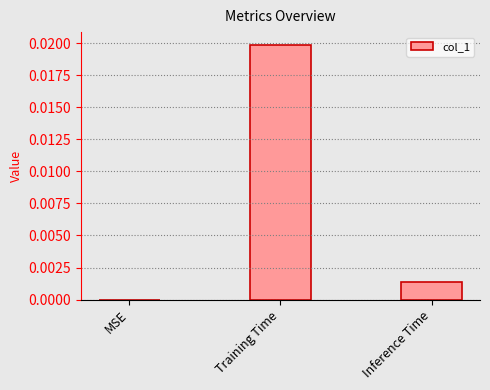

Between MSE and Training Time, which is larger?

Training Time